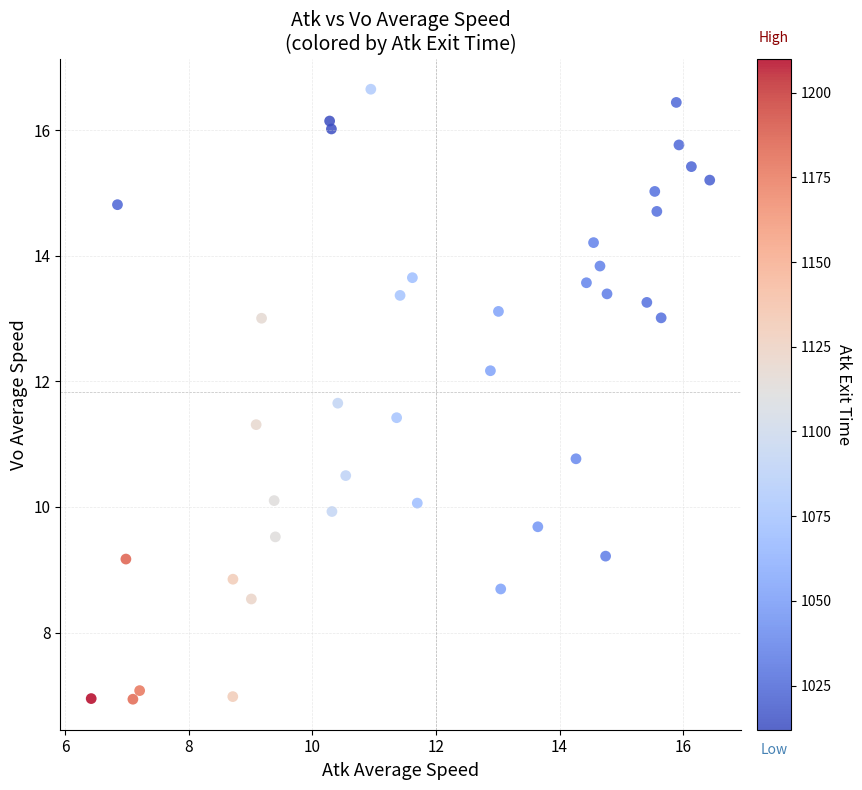

What is the range of Y values (max minus min)?

9.7